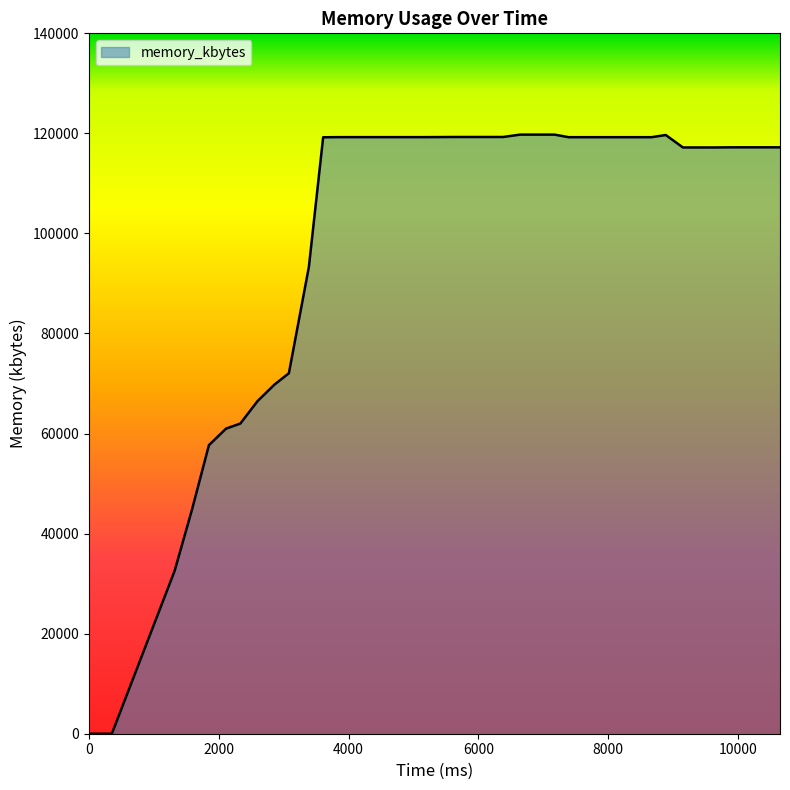

What is the difference between the maximum and minimum values?

119756